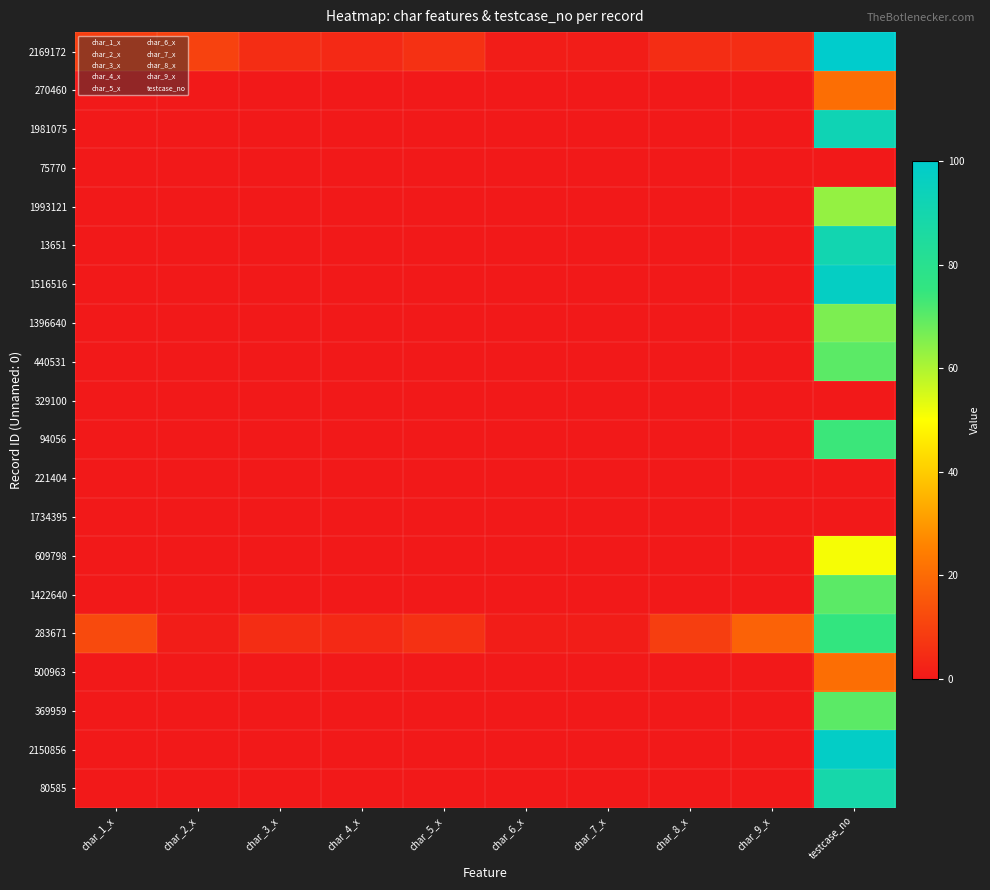

How many series are shown in this chart?

20